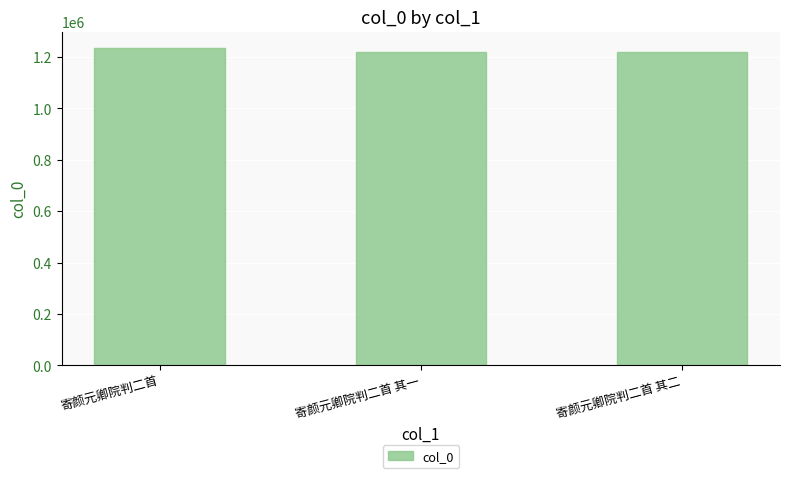

Is it true that the value at 寄颜元卿院判二首 其二 is 2151814?

False